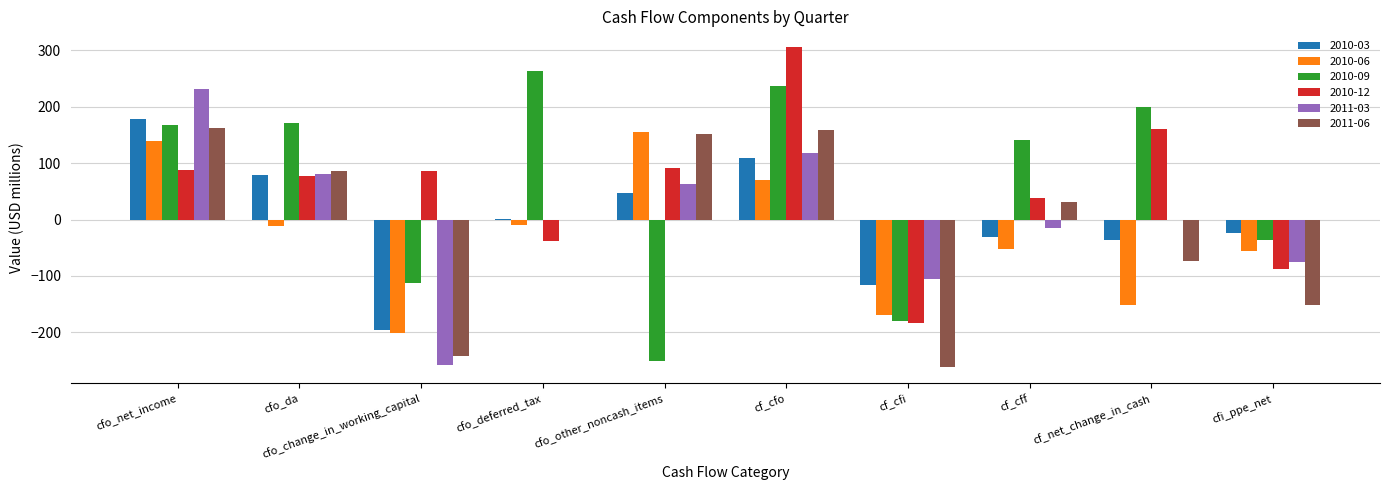

What is the sum of the 2010-12 values at cf_cfi and cf_cfo?

122.5